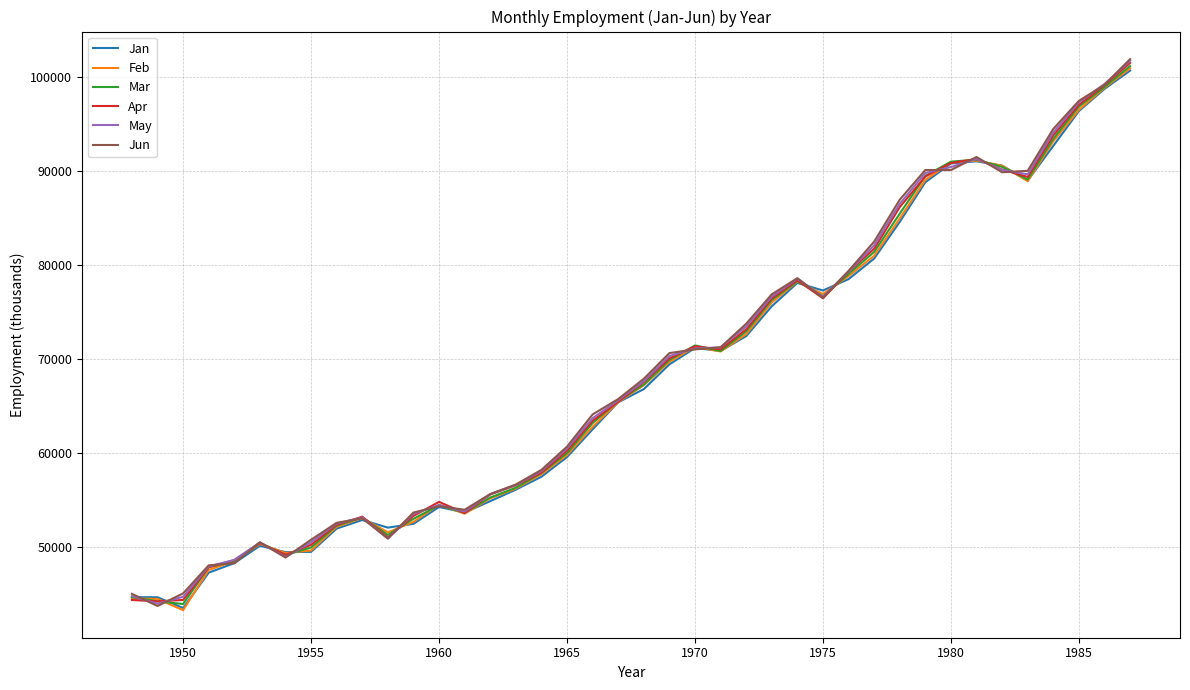

How many interior local valleys does the Mar series have?

7